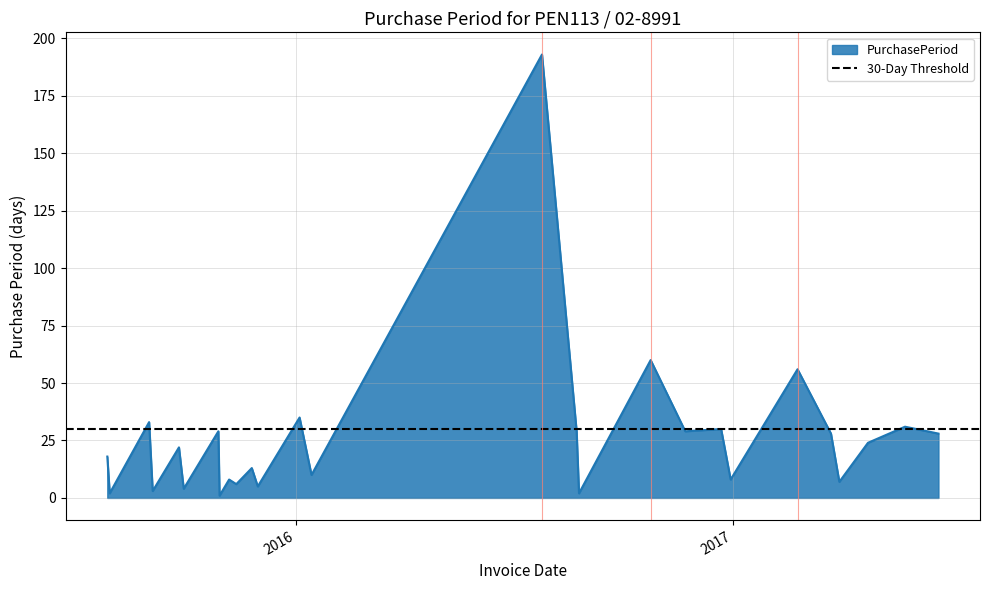

Approximately how many times larger is the value at 2015-09-03 compared to 2016-11-22?

0.1